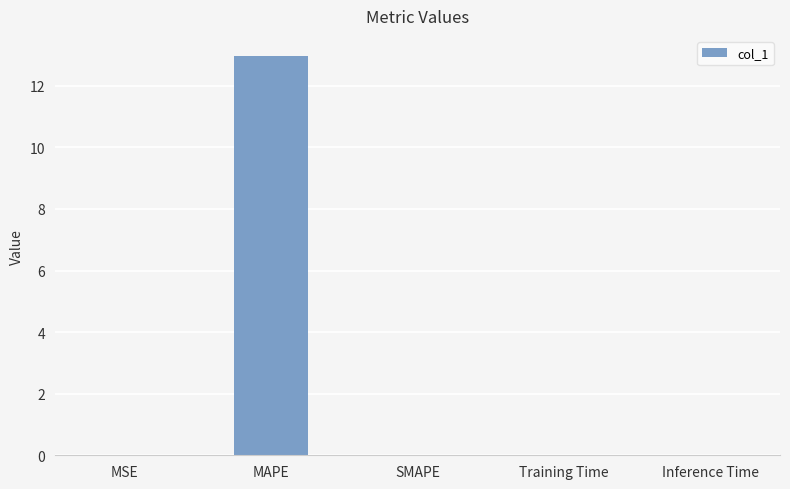

How many series are shown in this chart?

1